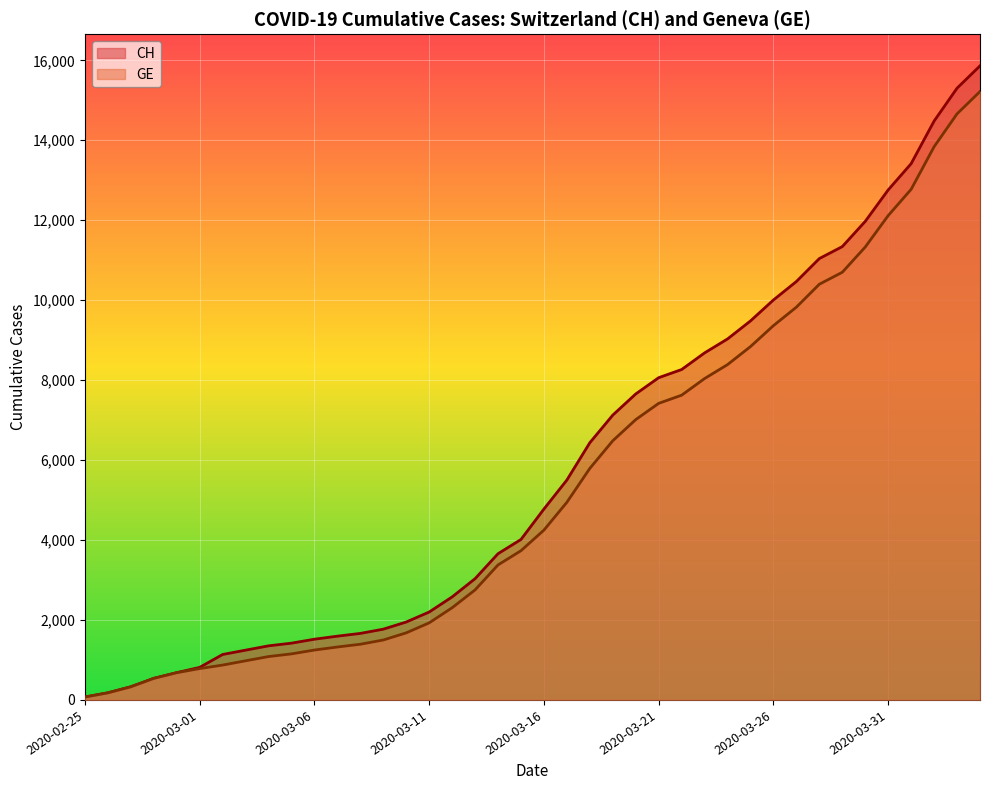

Is it true that CH equals 22764 at 2020-03-31?

False